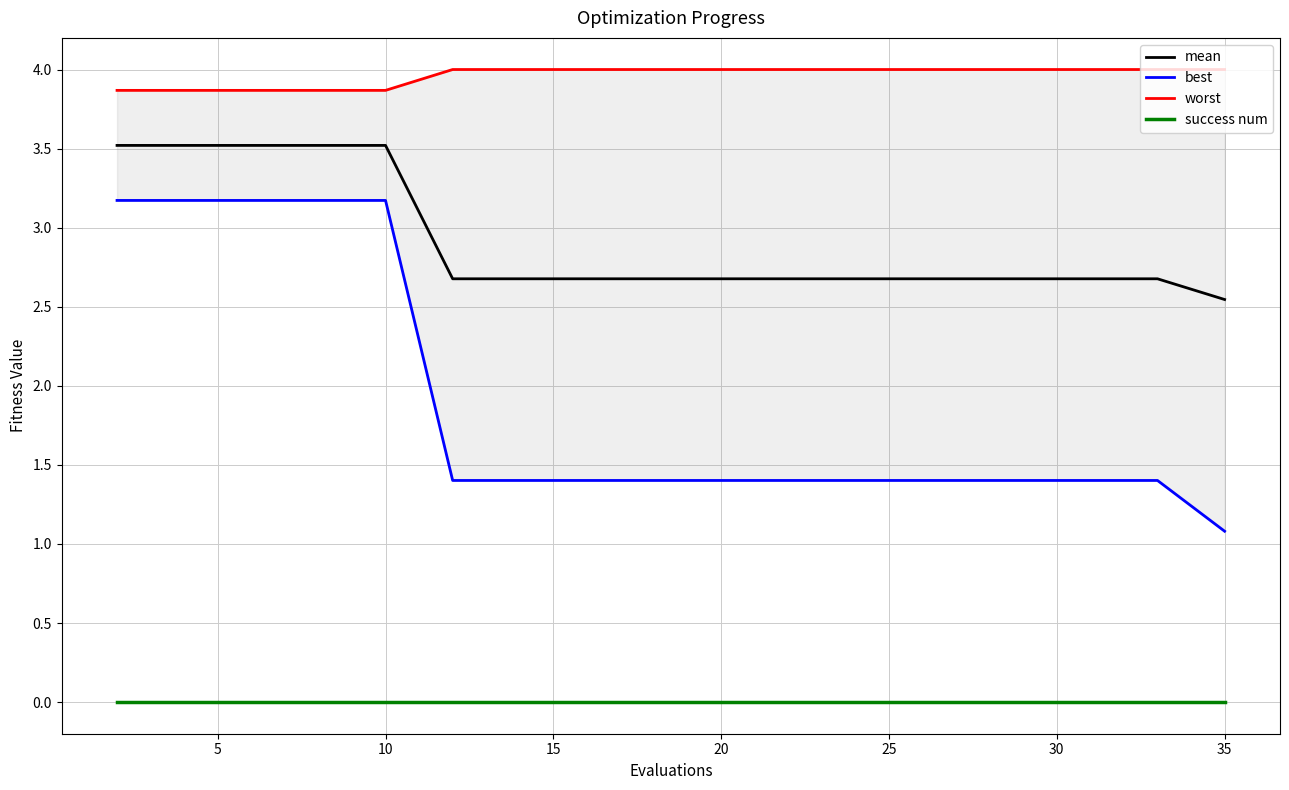

True or false: success num has a value of 0.0 at 10.

True